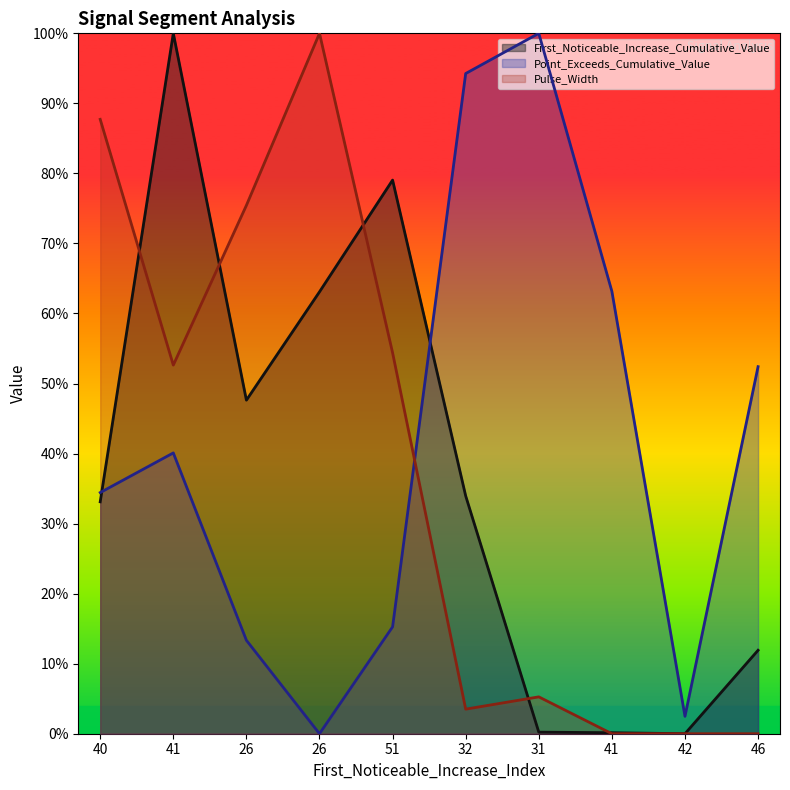

What is the label of the 10th point from the right?

40